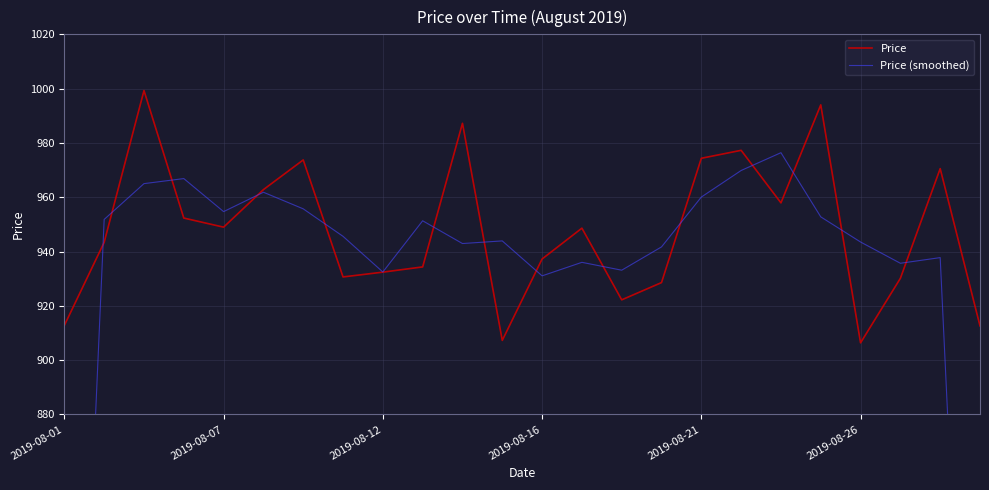

What is the highest value of the Price series?

999.3